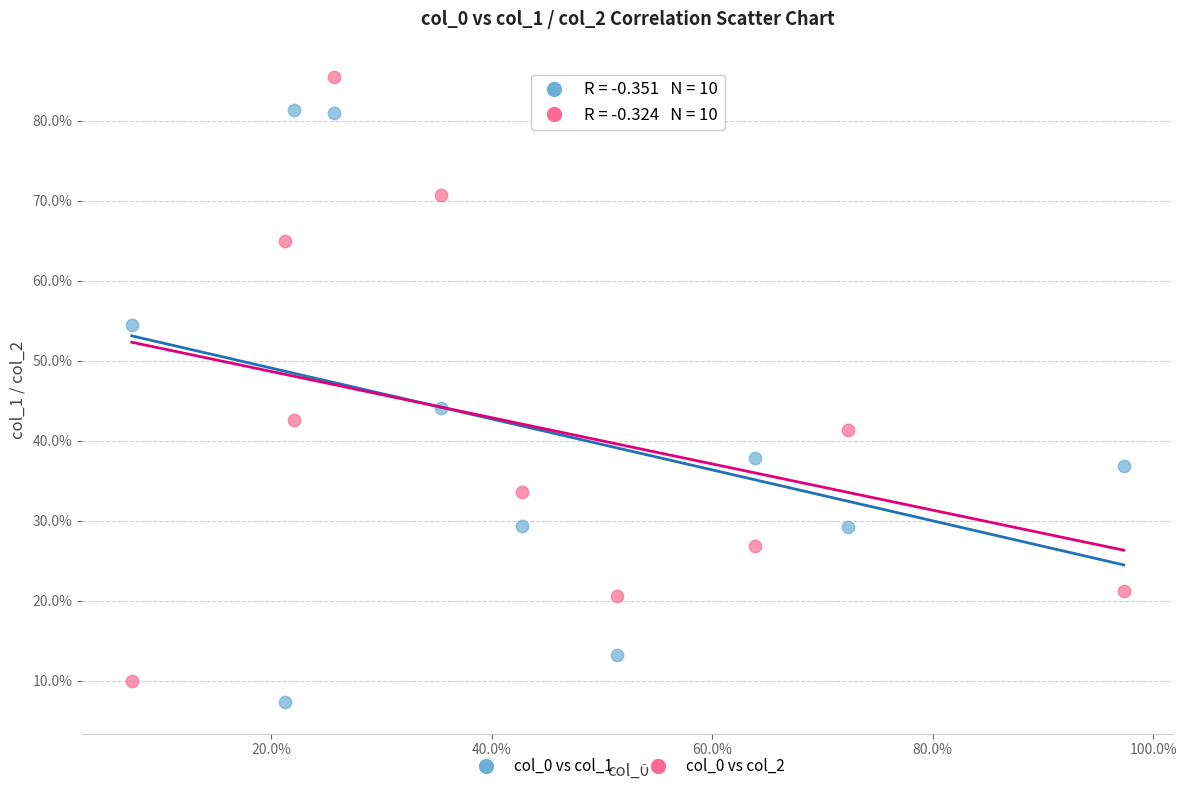

What are all the series names shown in the legend?

col_0 vs col_1, col_0 vs col_2